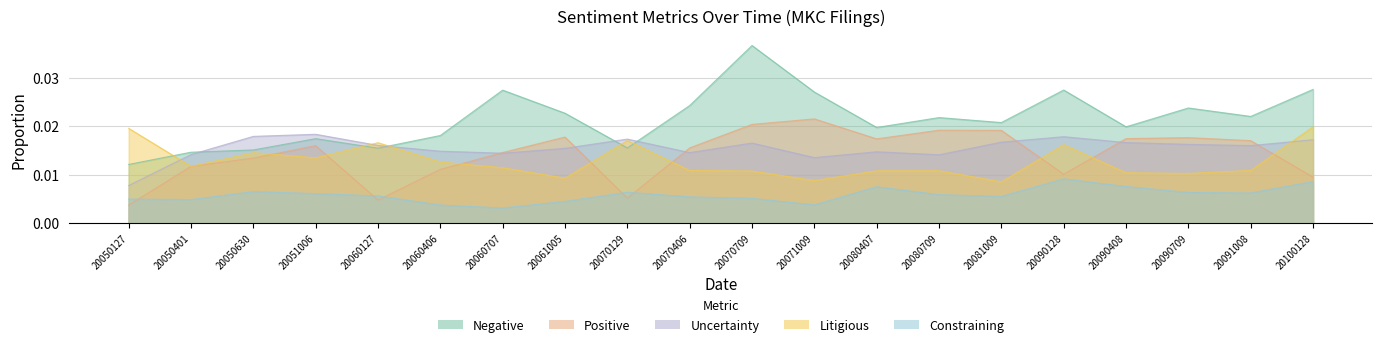

At which category is the sum across all series the highest?

20070709